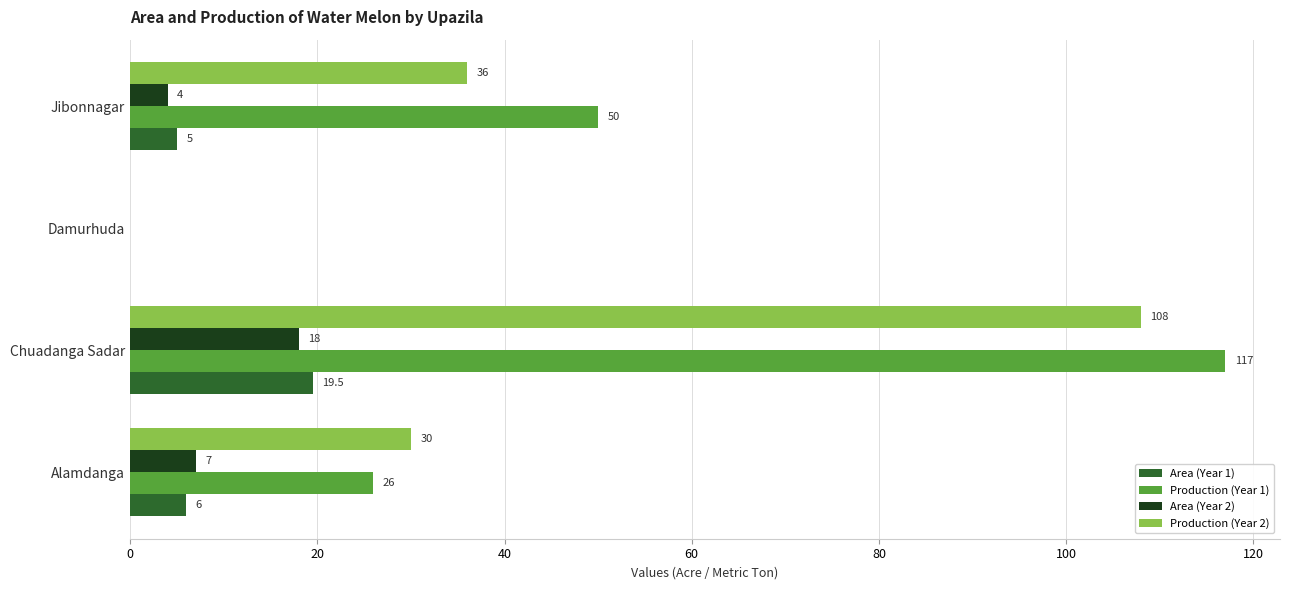

The value of Production (Year 2) at Alamdanga is 12.4. True or false?

False